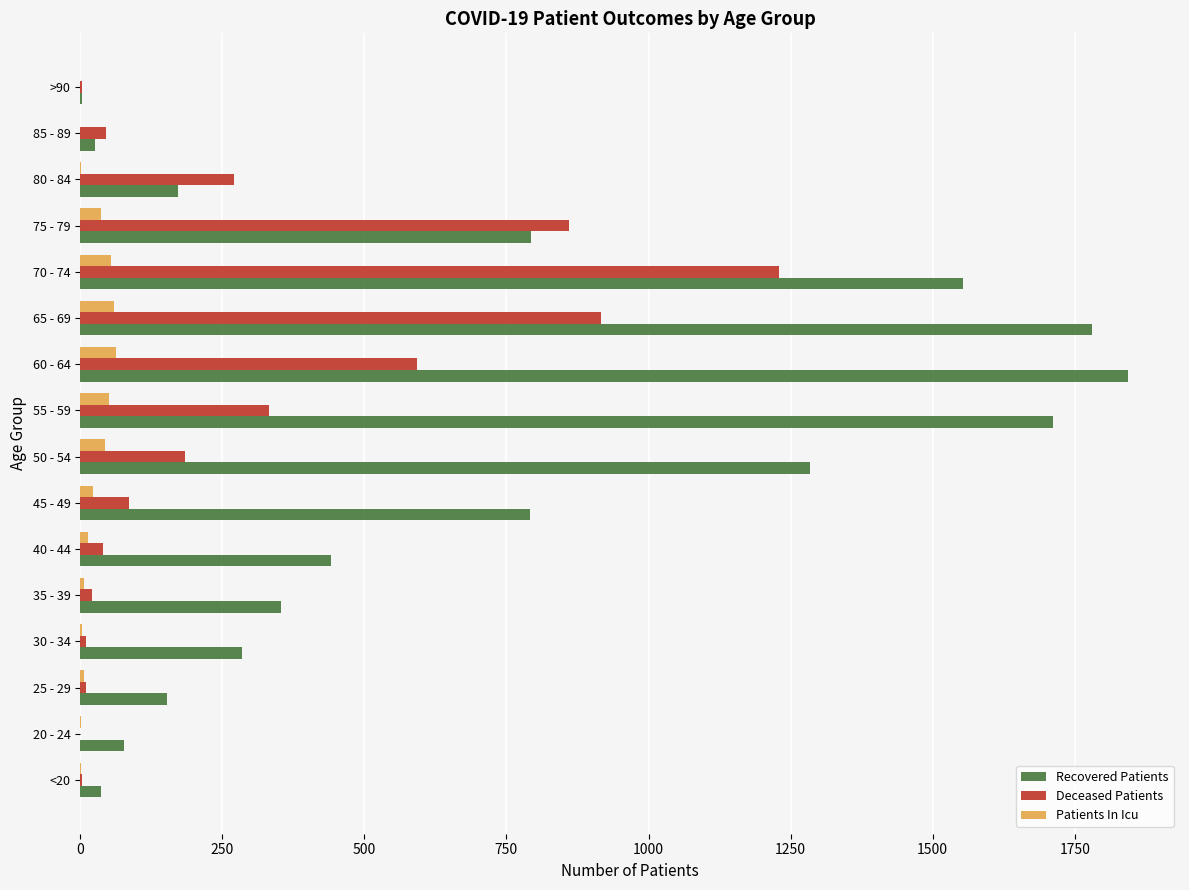

How many categories are shown in the chart?

16